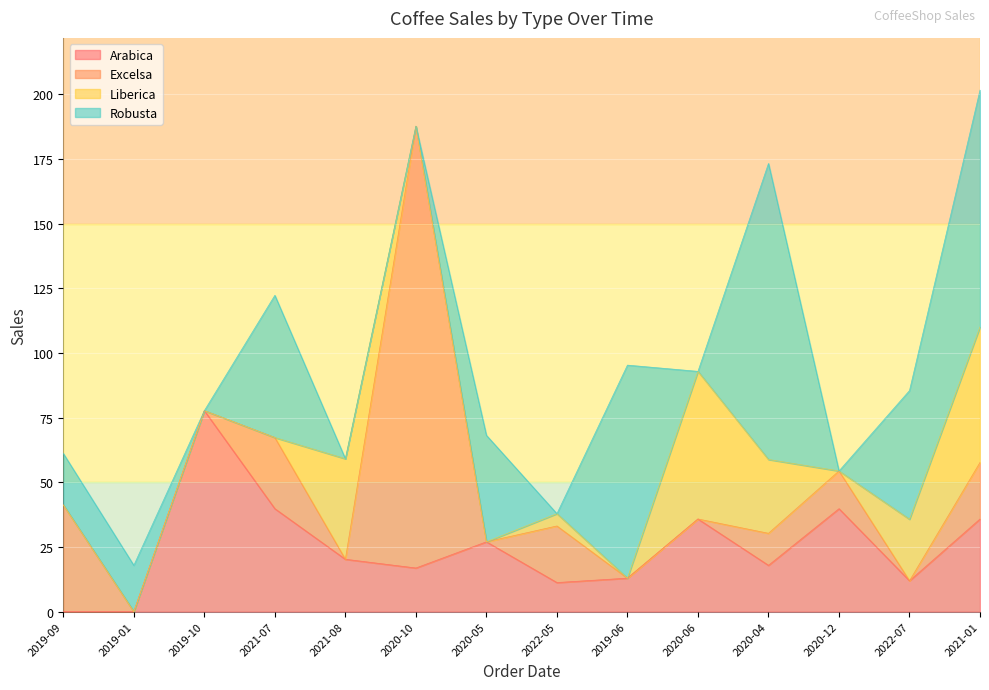

Reading left to right, list all the values displayed in this chart.

Arabica: 2019-09=0.0	2019-01=0.0	2019-10=77.7	2021-07=39.8	2021-08=20.2	2020-10=16.9	2020-05=27.0	2022-05=11.2	2019-06=12.9	2020-06=35.8	2020-04=17.9	2020-12=39.8	2022-07=11.9	2021-01=35.8
Excelsa: 2019-09=41.2	2019-01=0.0	2019-10=0.0	2021-07=27.5	2021-08=0.0	2020-10=170.8	2020-05=0.0	2022-05=21.9	2019-06=0.0	2020-06=0.0	2020-04=12.4	2020-12=14.6	2022-07=0.0	2021-01=21.9
Liberica: 2019-09=0.0	2019-01=0.0	2019-10=0.0	2021-07=0.0	2021-08=38.9	2020-10=0.0	2020-05=0.0	2022-05=4.8	2019-06=0.0	2020-06=57.1	2020-04=28.5	2020-12=0.0	2022-07=23.8	2021-01=52.4
Robusta: 2019-09=19.9	2019-01=17.9	2019-10=0.0	2021-07=55.0	2021-08=0.0	2020-10=0.0	2020-05=41.2	2022-05=0.0	2019-06=82.3	2020-06=0.0	2020-04=114.4	2020-12=0.0	2022-07=49.8	2021-01=91.5